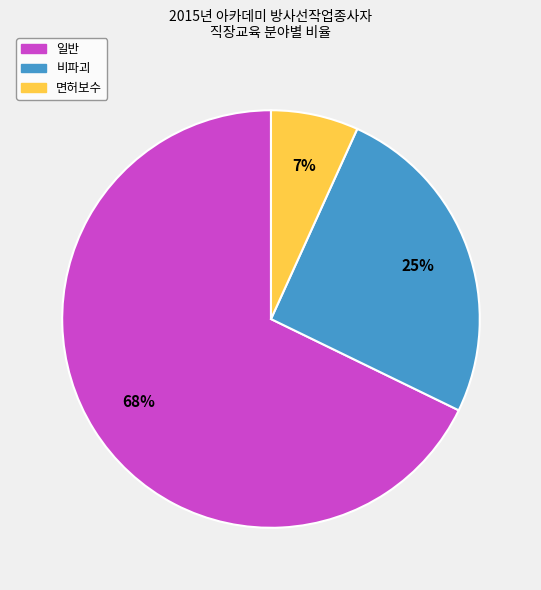

Is 면허보수 the majority of the pie?

No